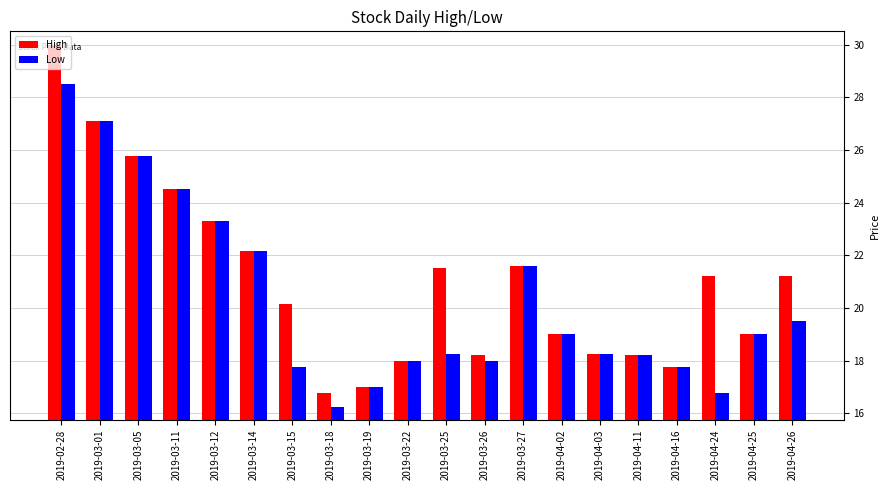

What is the maximum value shown in the chart?

30.0